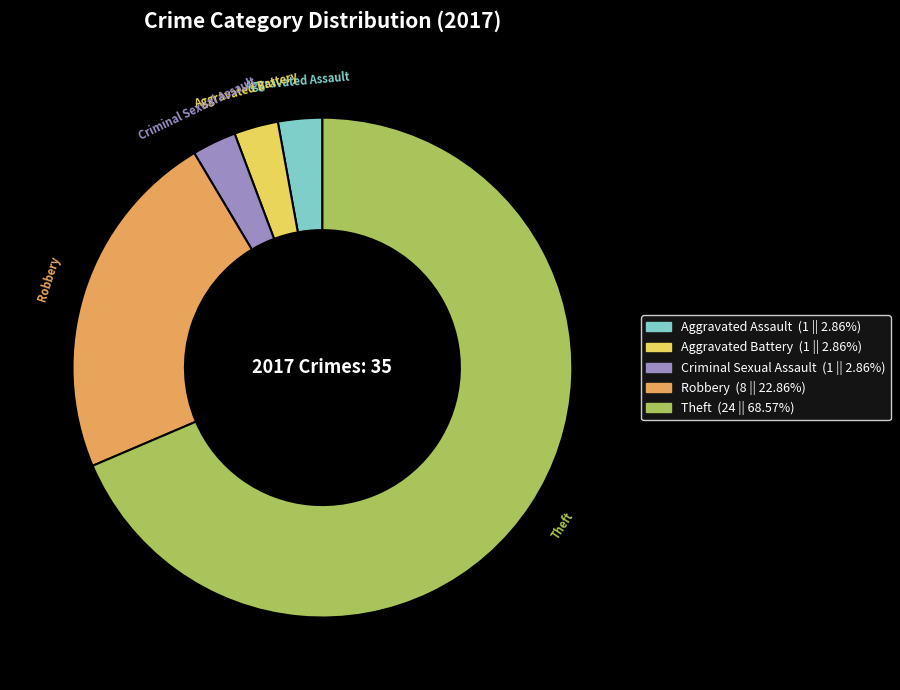

Do Theft and Aggravated Battery together represent more than half of the pie?

Yes